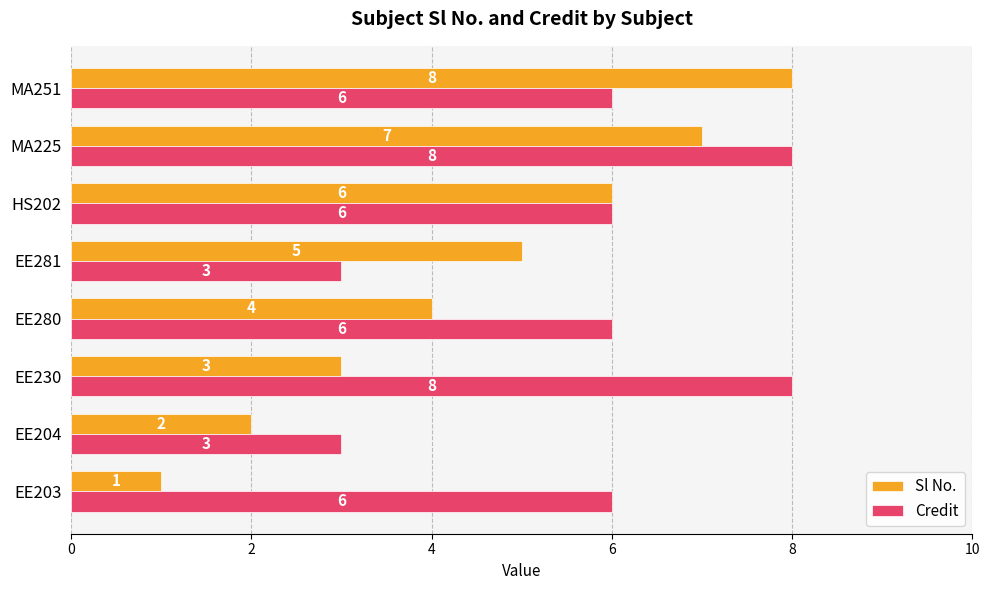

Which series has the largest total across all categories?

Credit